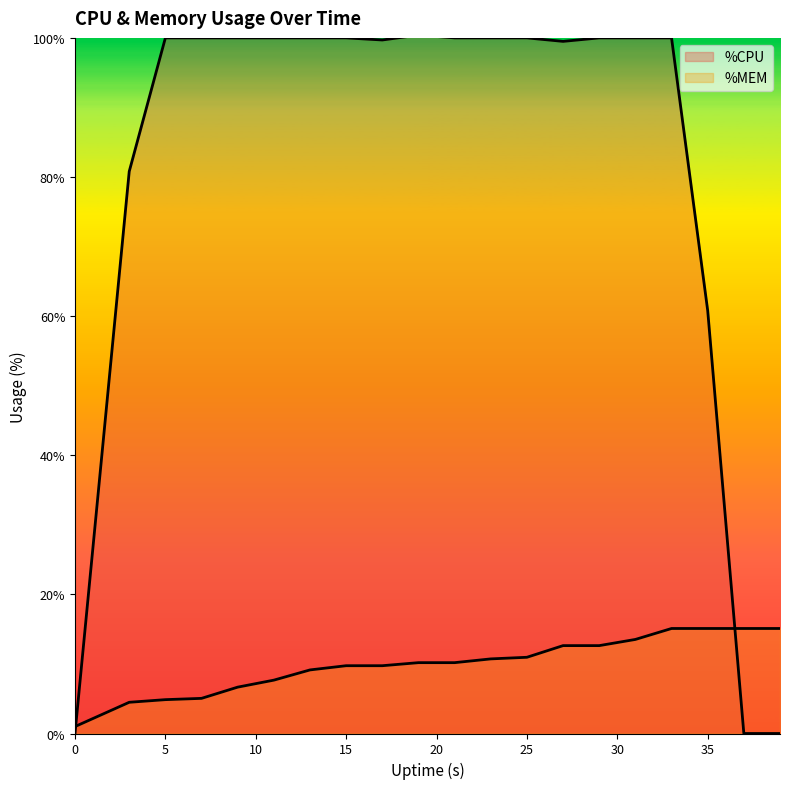

True or false: %CPU has more than 2 points higher than both neighbors.

False